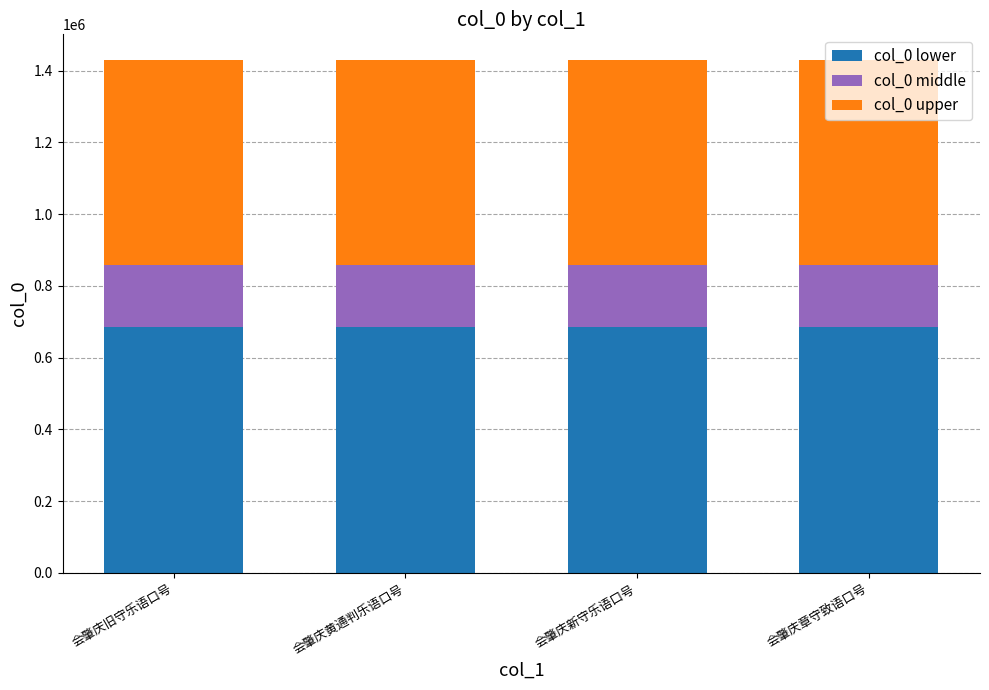

Is it true that col_0 lower equals 409284.8 at 会肇庆新守乐语口号?

False